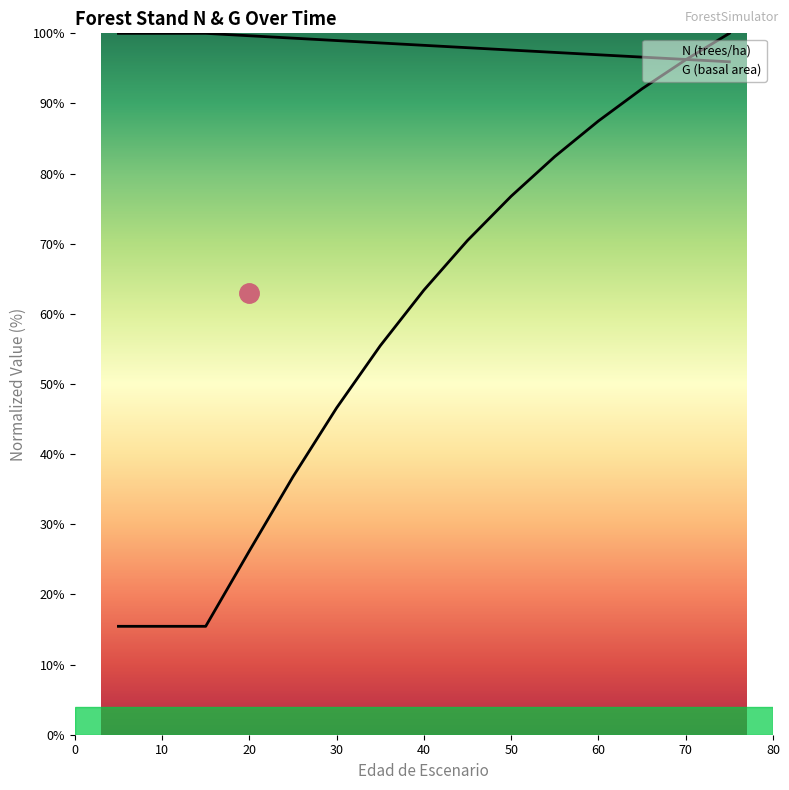

Between 50 and 60, which series saw the biggest shift?

G